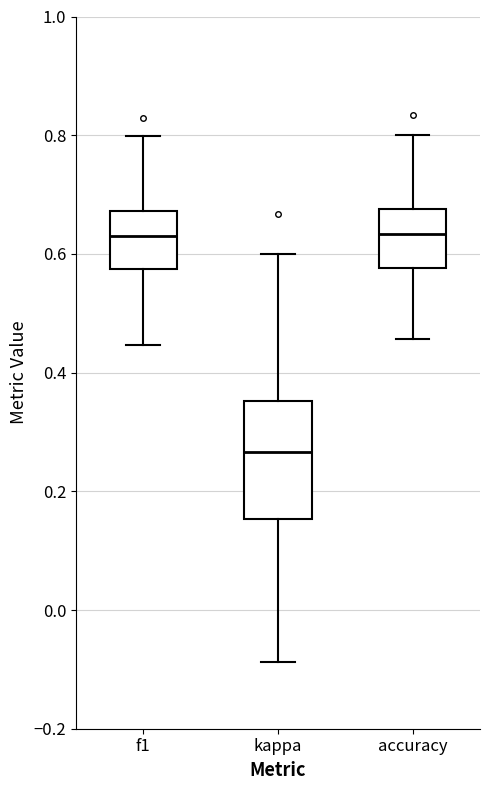

Comparing the boxes themselves (not the whiskers), which one is the tallest?

kappa